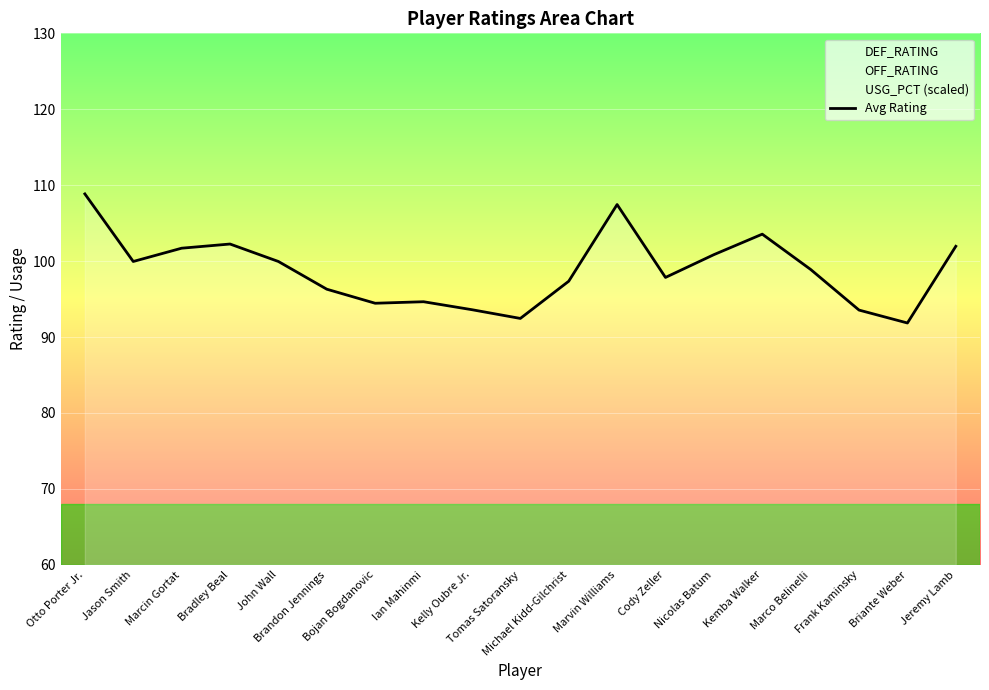

What is the sum of the values at Marcin Gortat and Jeremy Lamb?

203.7